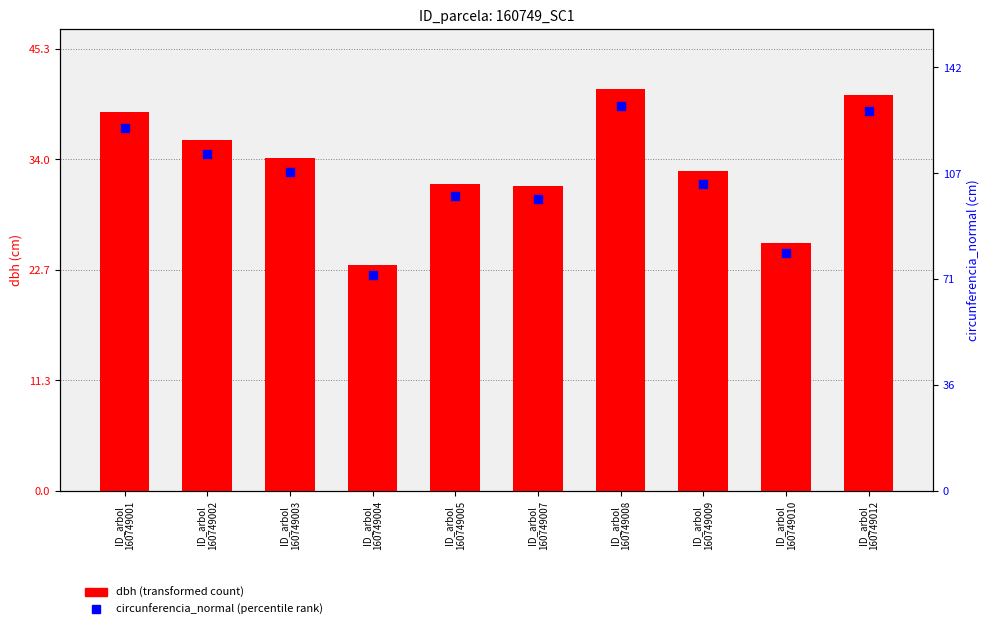

Which series contains the lowest Y value?

dbh